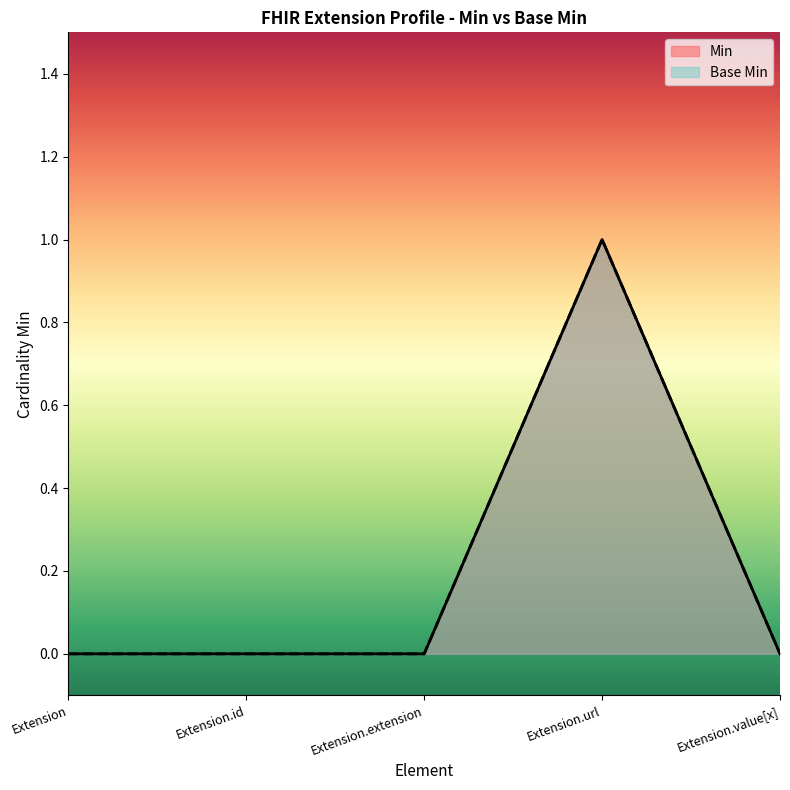

How many data points does each series have?

5